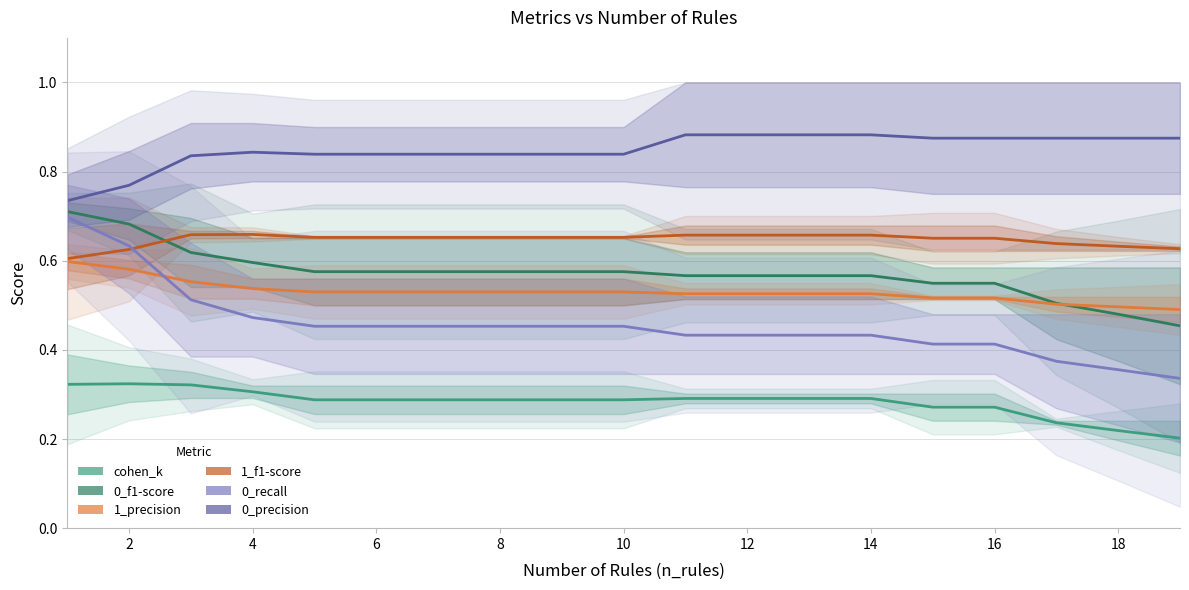

Reading left to right, extract all data points from this chart.

cohen_k: 0.3	0.3	0.3	0.3	0.3	0.3	0.3	0.3	0.3	0.3	0.3	0.3	0.3	0.3	0.3	0.3	0.2	0.2	0.2
0_f1-score: 0.7	0.7	0.6	0.6	0.6	0.6	0.6	0.6	0.6	0.6	0.6	0.6	0.6	0.6	0.5	0.5	0.5	0.5	0.5
1_precision: 0.6	0.6	0.6	0.5	0.5	0.5	0.5	0.5	0.5	0.5	0.5	0.5	0.5	0.5	0.5	0.5	0.5	0.5	0.5
1_f1-score: 0.6	0.6	0.7	0.7	0.7	0.7	0.7	0.7	0.7	0.7	0.7	0.7	0.7	0.7	0.7	0.7	0.6	0.6	0.6
0_recall: 0.7	0.6	0.5	0.5	0.5	0.5	0.5	0.5	0.5	0.5	0.4	0.4	0.4	0.4	0.4	0.4	0.4	0.4	0.3
0_precision: 0.7	0.8	0.8	0.8	0.8	0.8	0.8	0.8	0.8	0.8	0.9	0.9	0.9	0.9	0.9	0.9	0.9	0.9	0.9